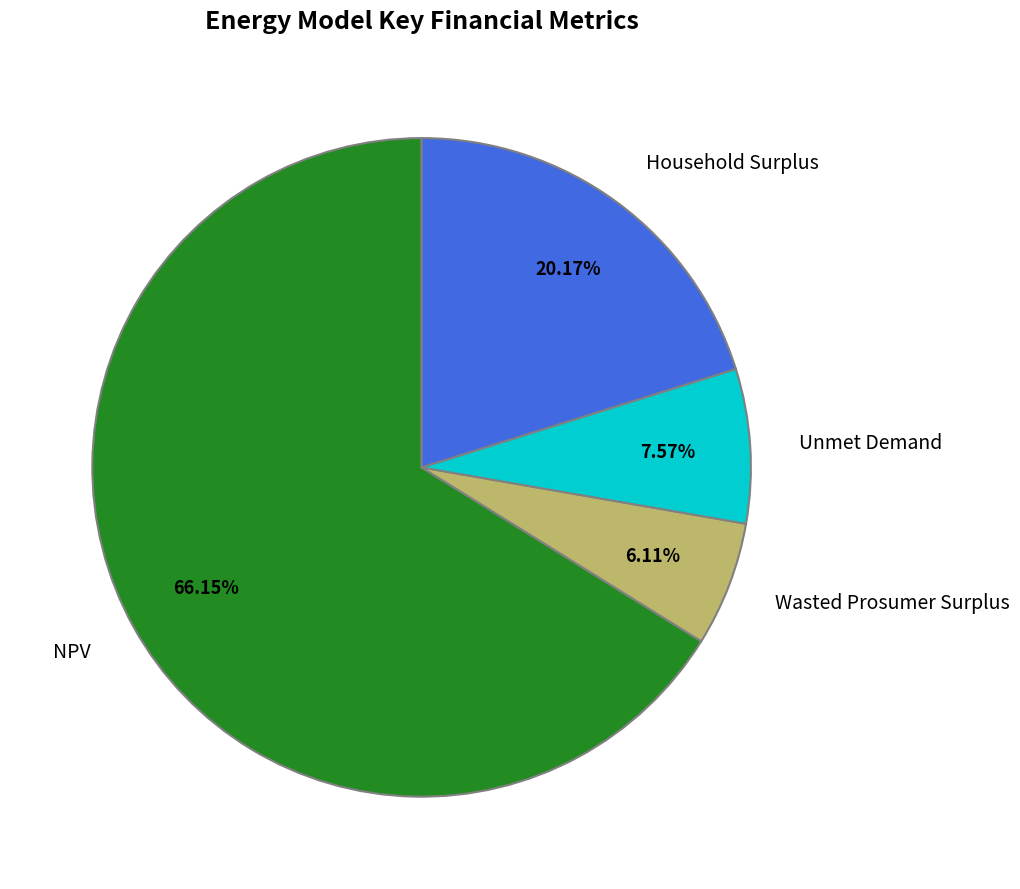

Combined, do Household Surplus and NPV account for over 50%?

Yes